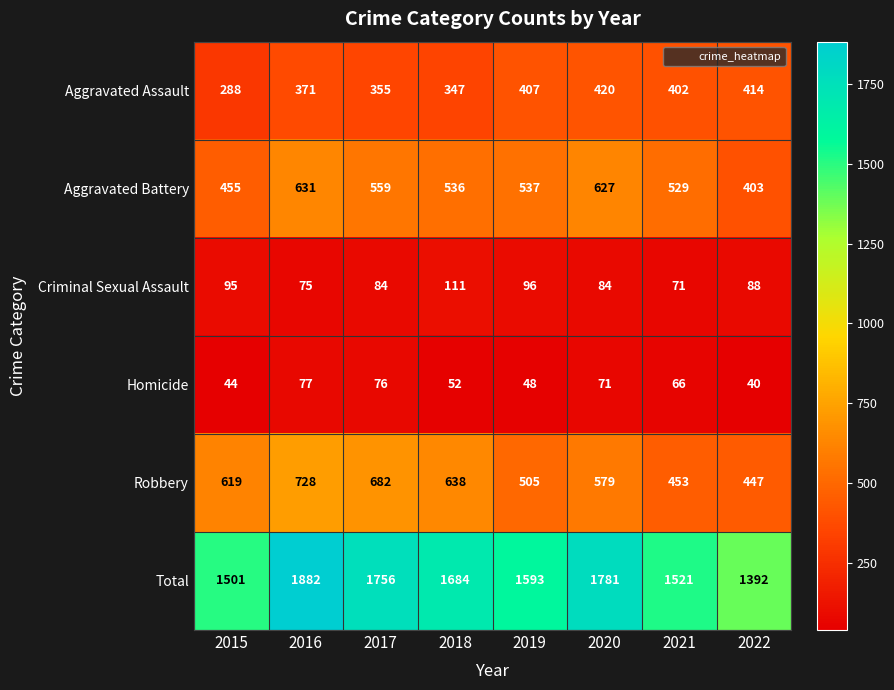

Which series has the widest spread of values?

Total